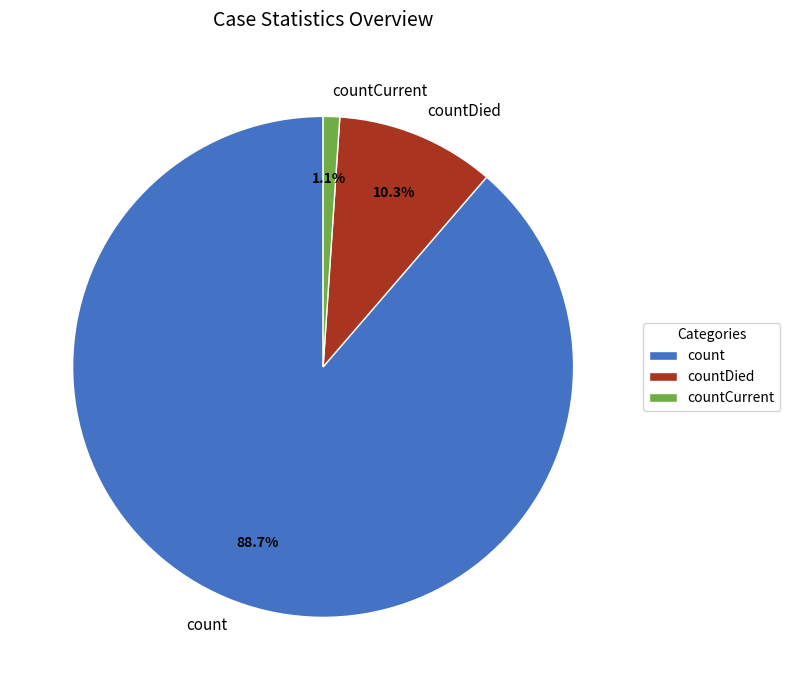

Is it true that countDied is 10% of the pie?

True